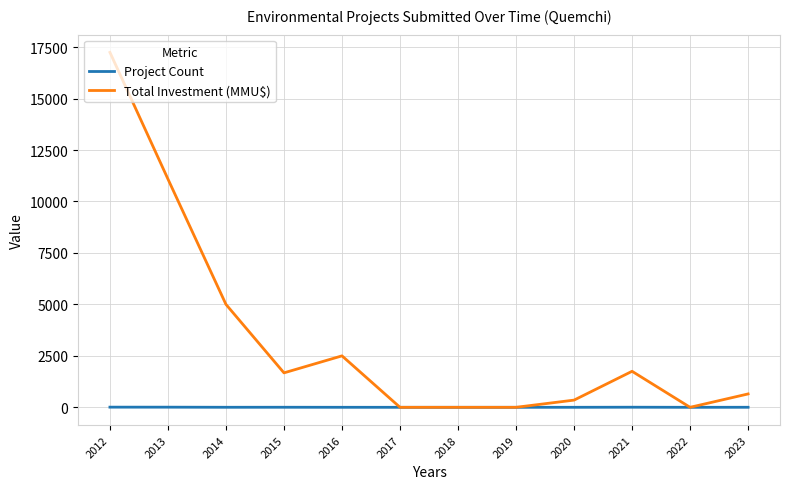

How many series are shown in this chart?

2